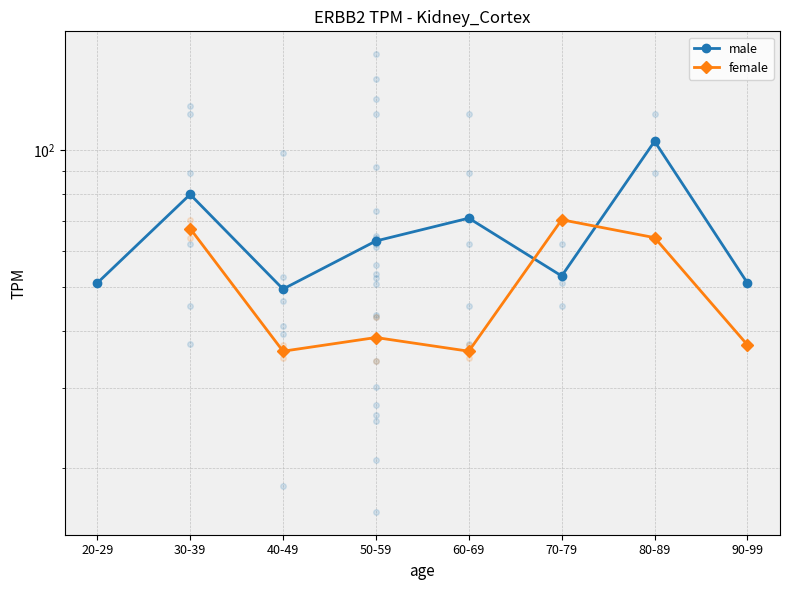

Which category has the highest value across all series?

80-89